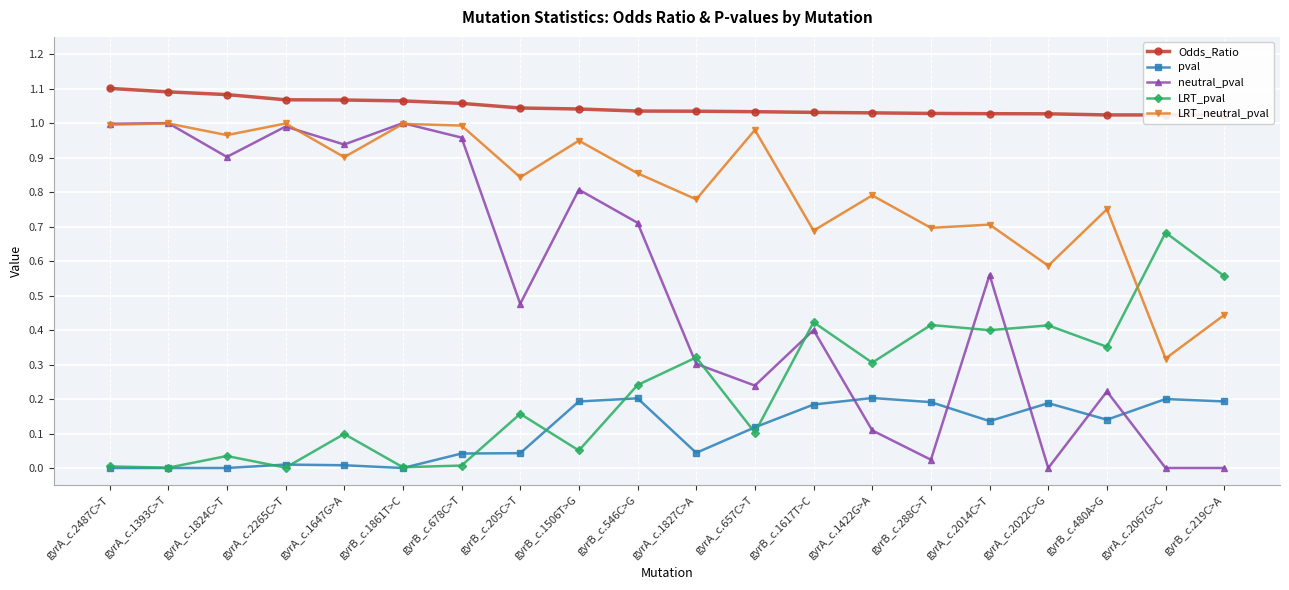

Which series changed the most between gyrA_c.1824C>T and gyrB_c.1506T>G?

pval